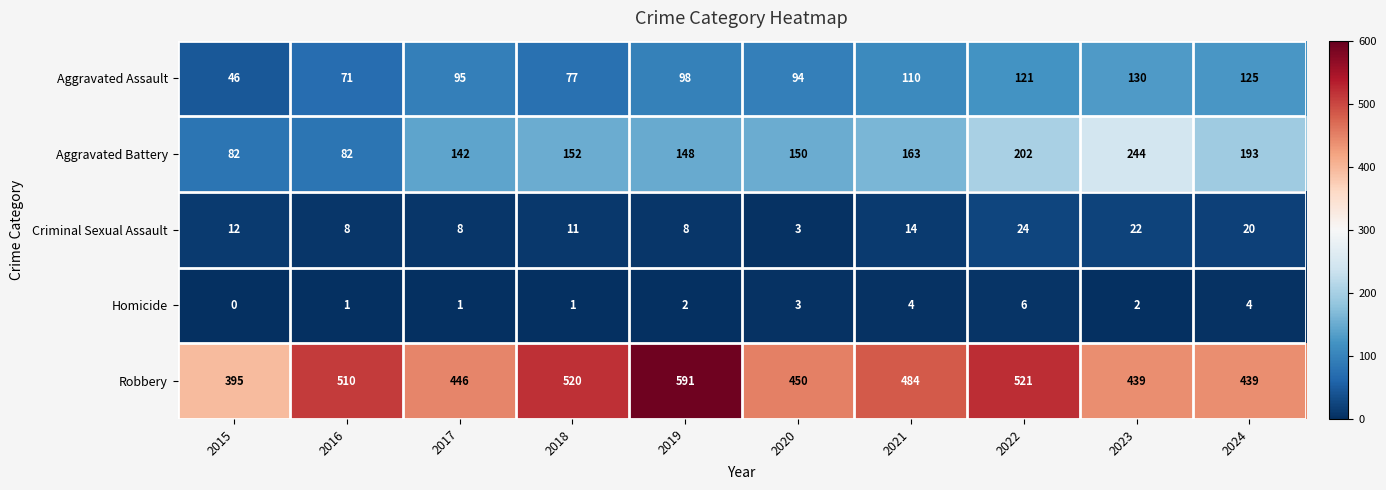

Is it true that Aggravated Battery equals 269 at 2022?

False